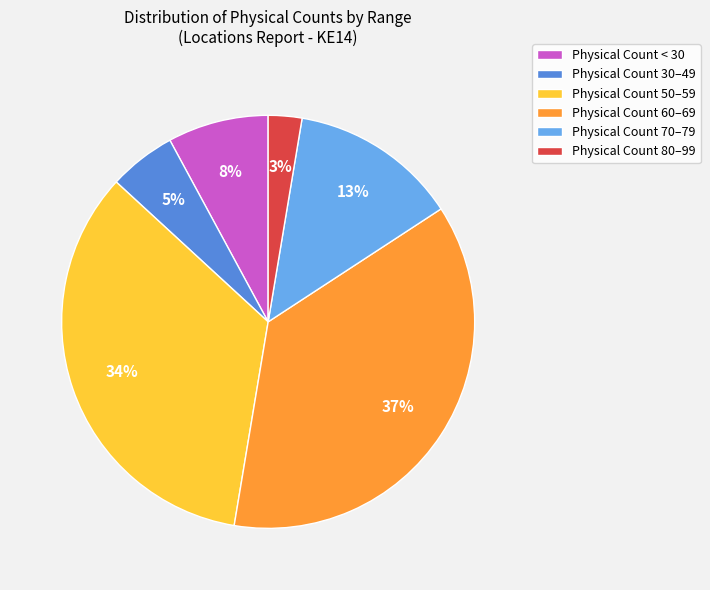

To the nearest percent, what is the combined percentage of Physical Count 70–79 and Physical Count 30–49?

18%